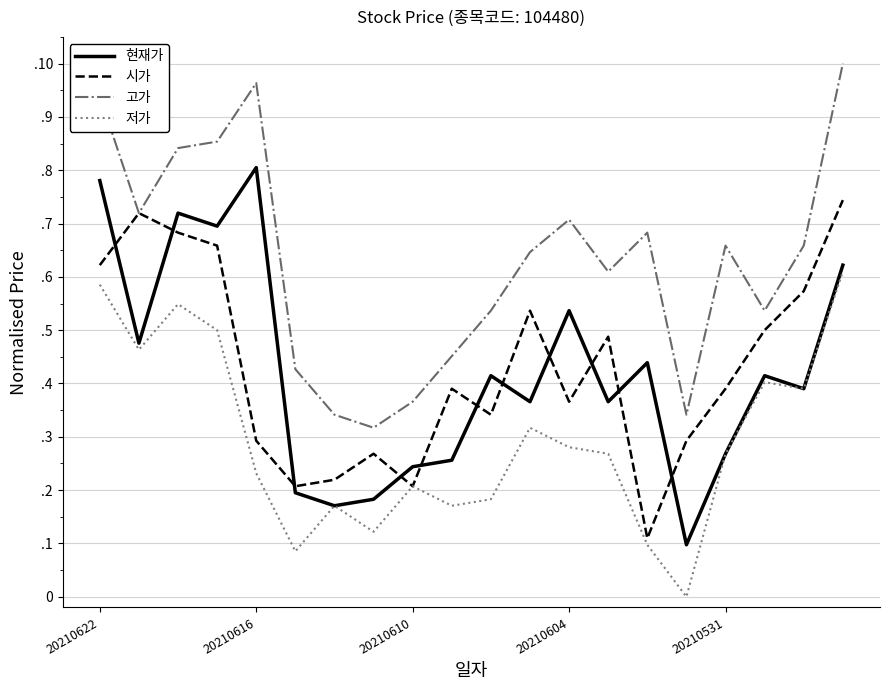

Count the 시가 values in the range 0 to 1.

20